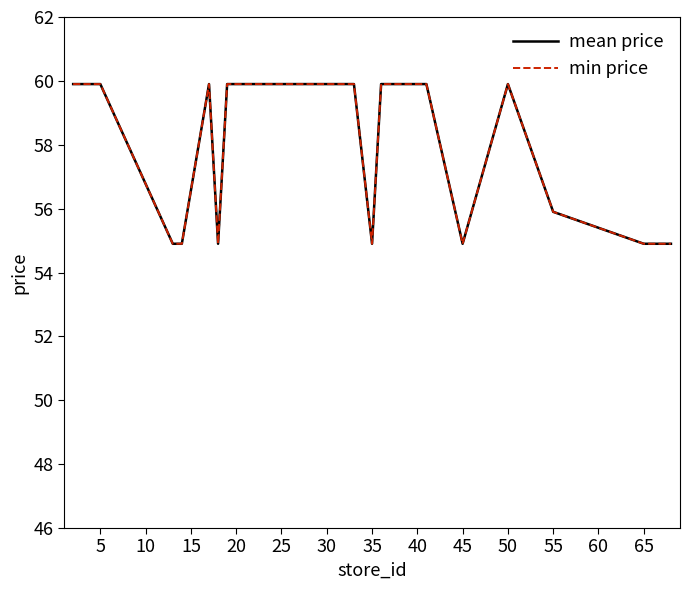

True or false: min price and mean price intersect in this chart.

False